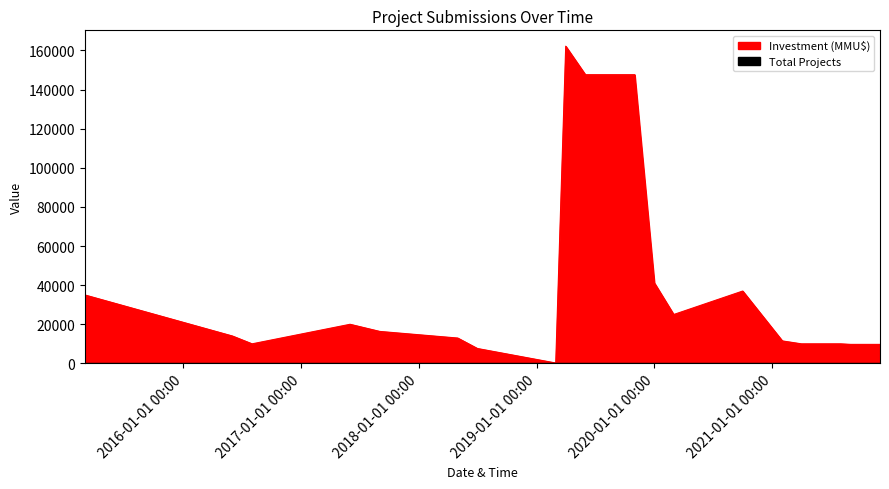

At which label does Investment (MMU$) reach its peak?

2019-04